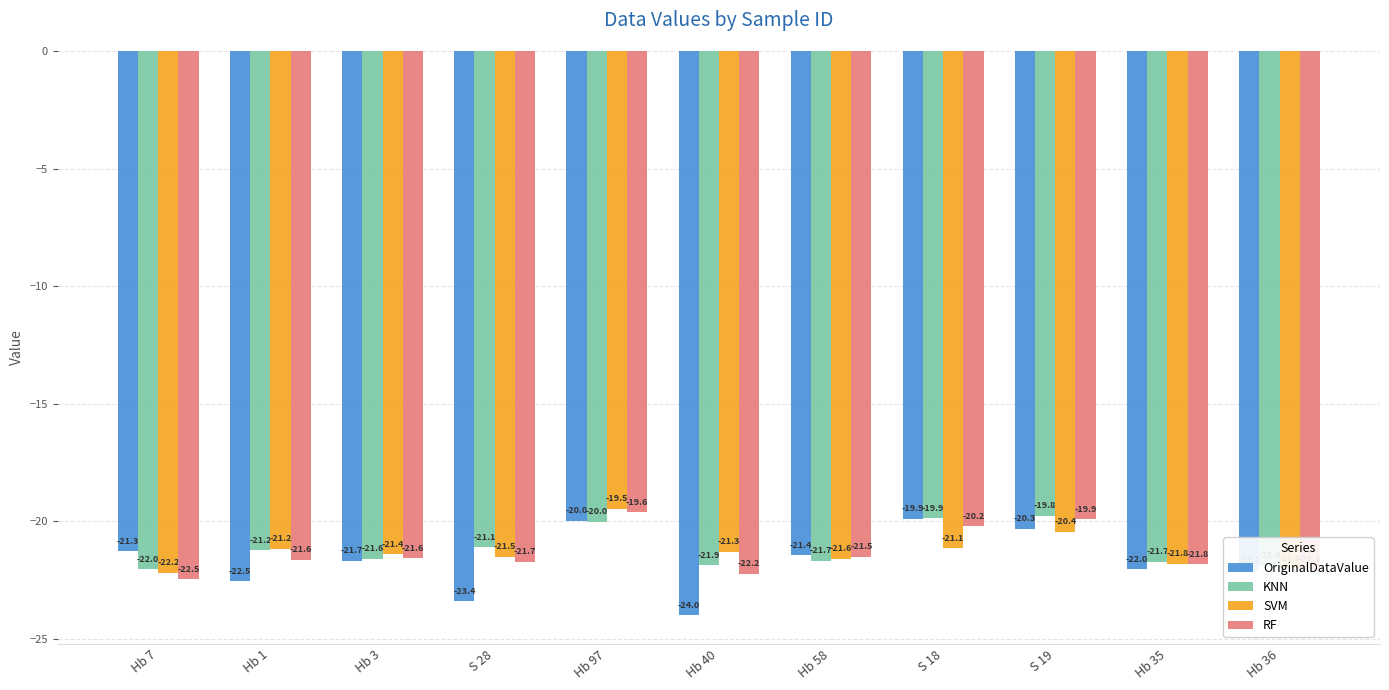

At which label does OriginalDataValue first exceed -21?

Hb 97